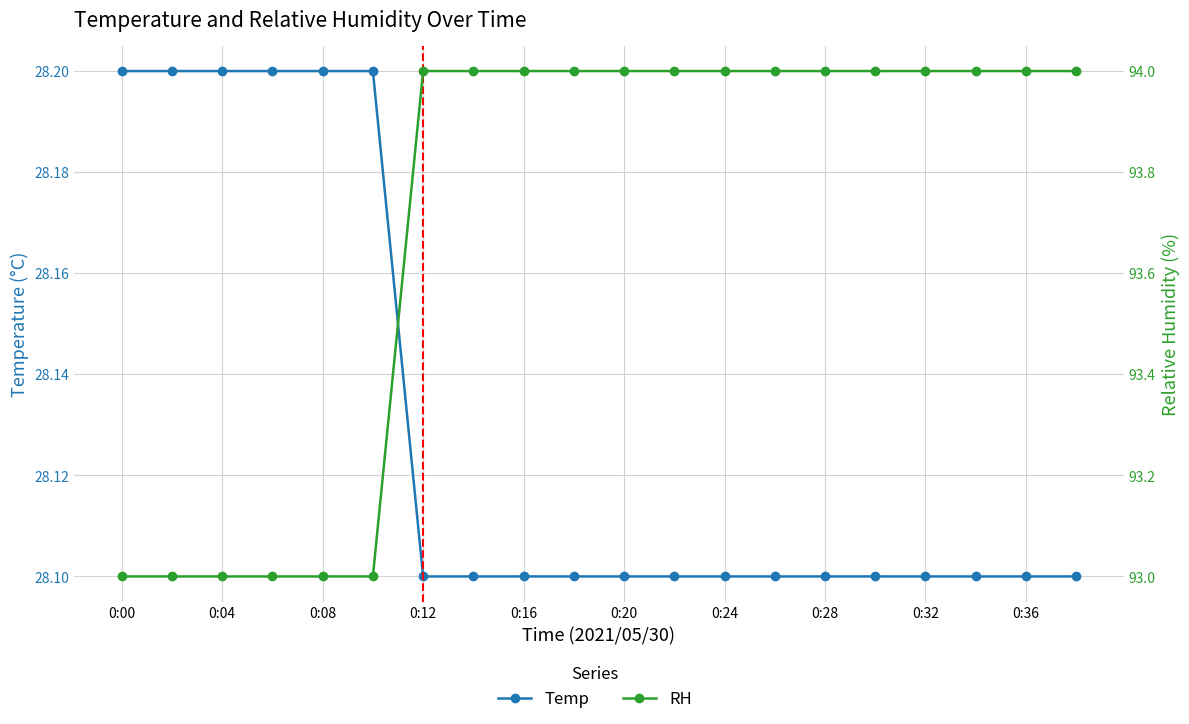

Is it true that RH equals 57.5 at 0:12?

False